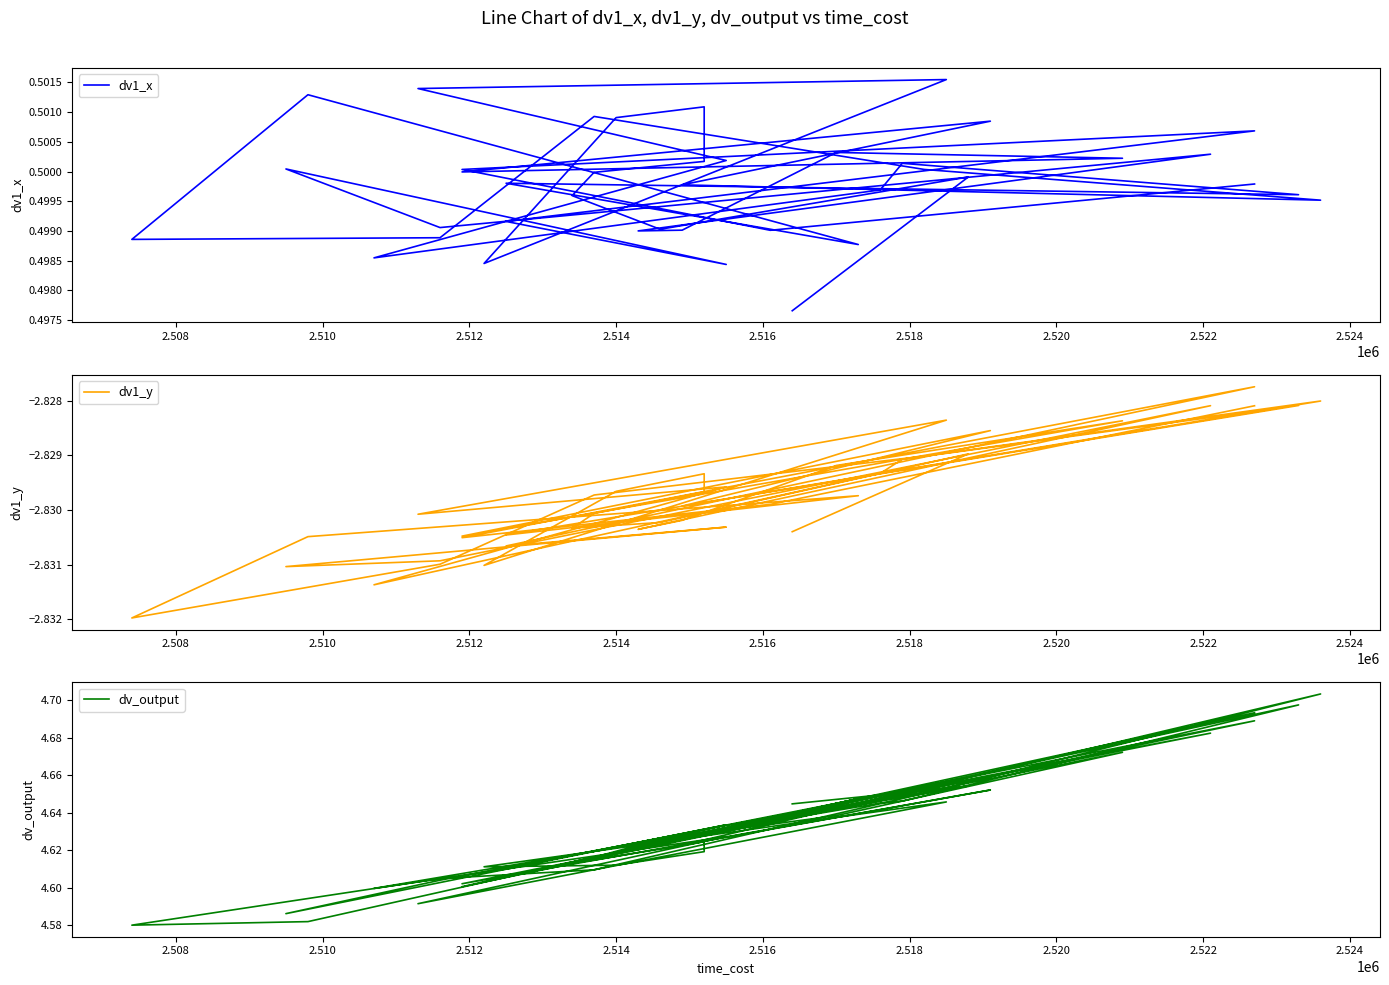

At which category does dv_output reach its first local valley?

2.510